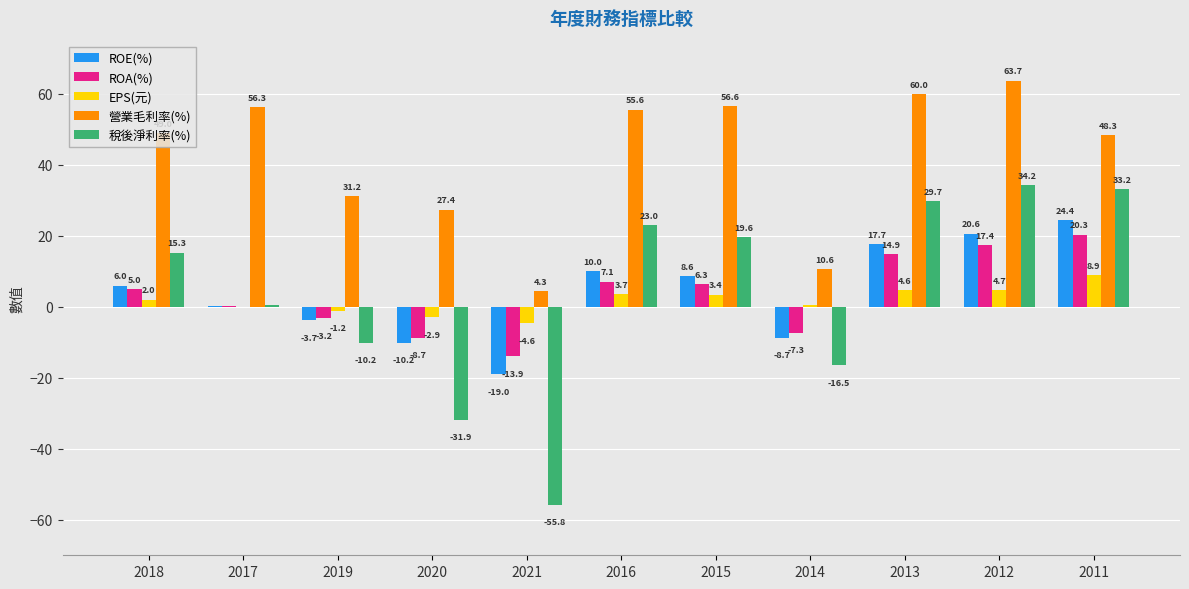

How many series are shown in this chart?

5